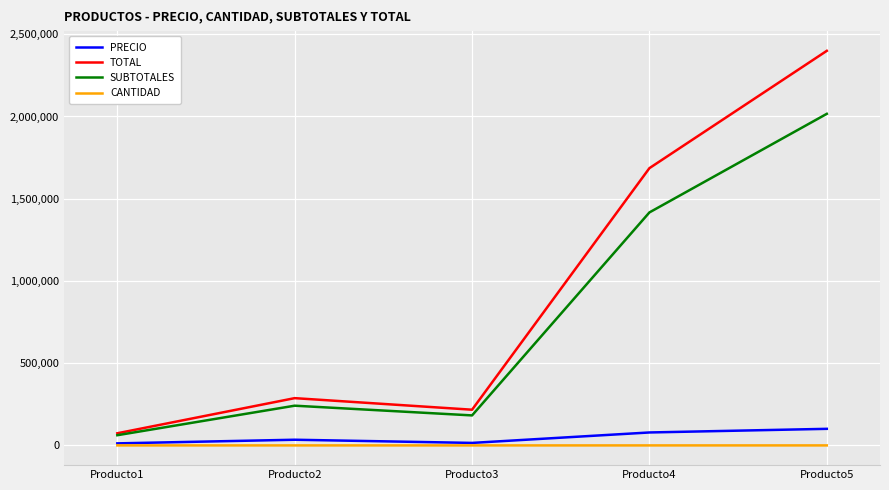

True or false: CANTIDAD and SUBTOTALES cross at least once.

False